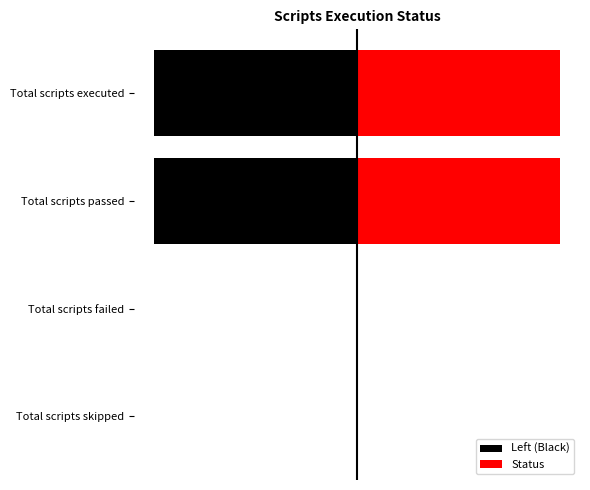

Between Total scripts executed and Total scripts passed, which series saw the biggest shift?

Left (Black)